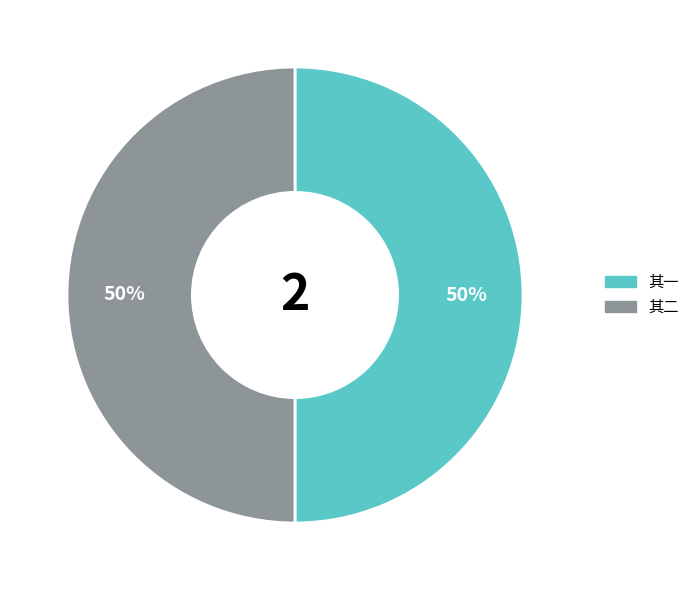

To the nearest percent, what is the average slice percentage?

50%